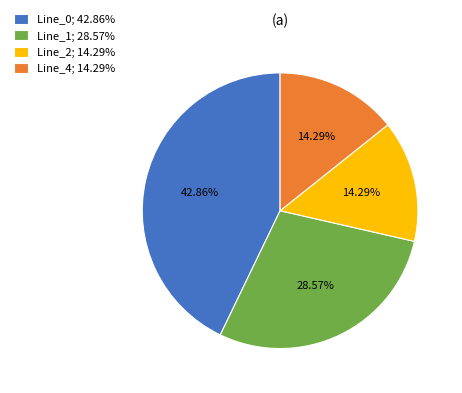

Which slice is the largest?

Line_0